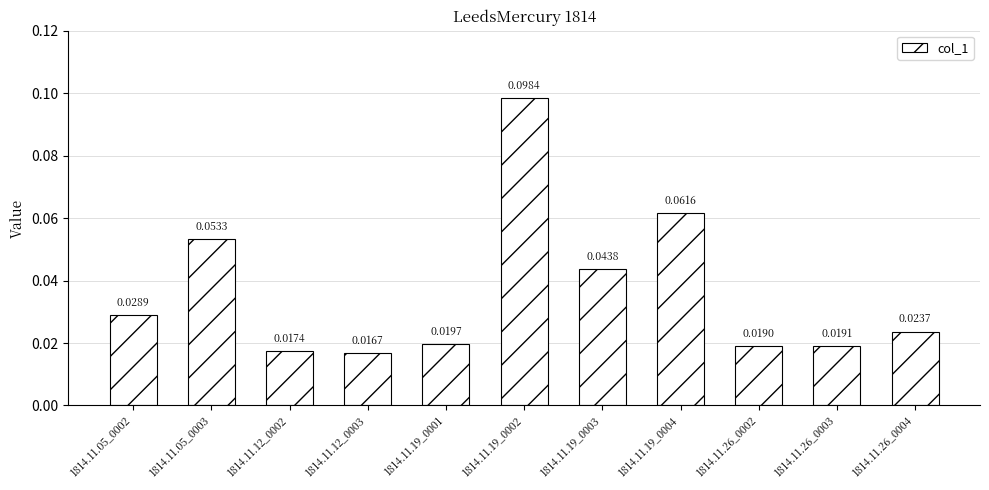

Are the bars grouped side by side (vs. stacked)?

No